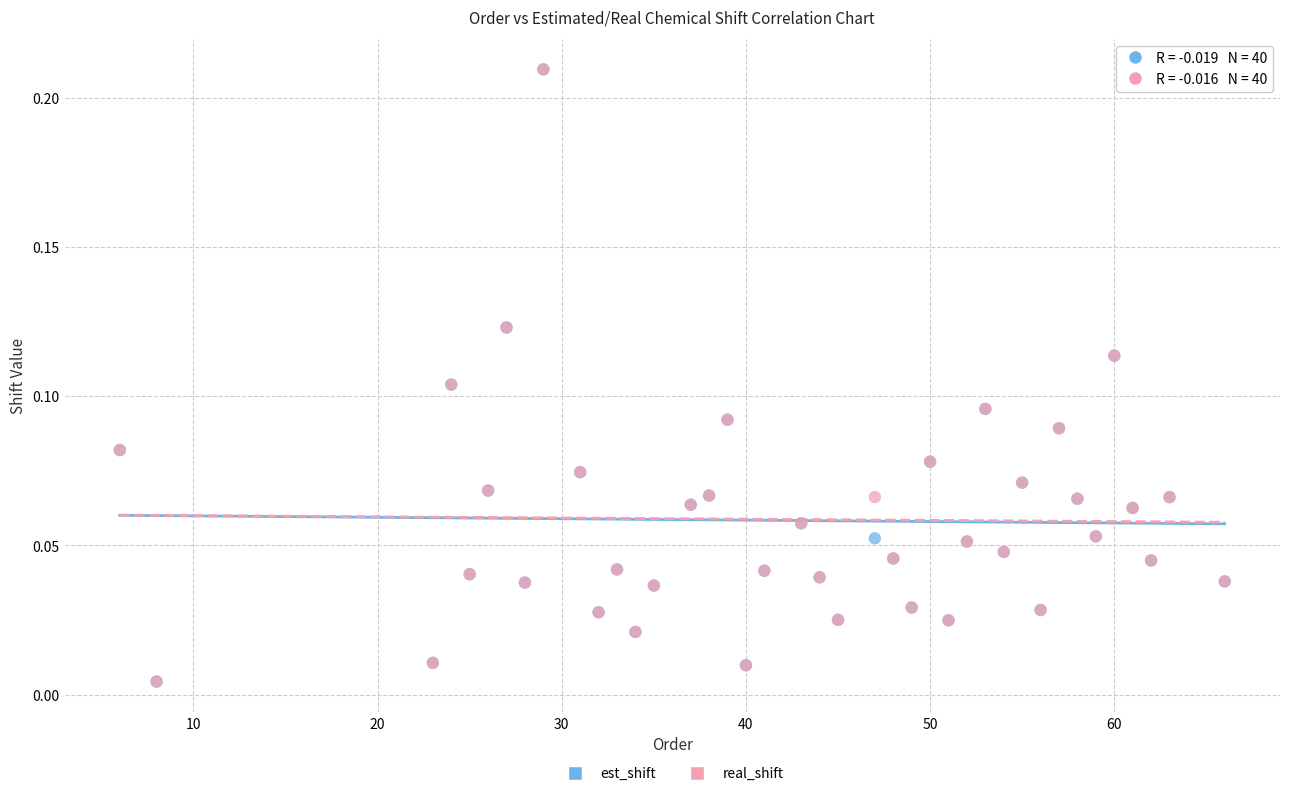

What are all the series names shown in the legend?

est_shift, real_shift